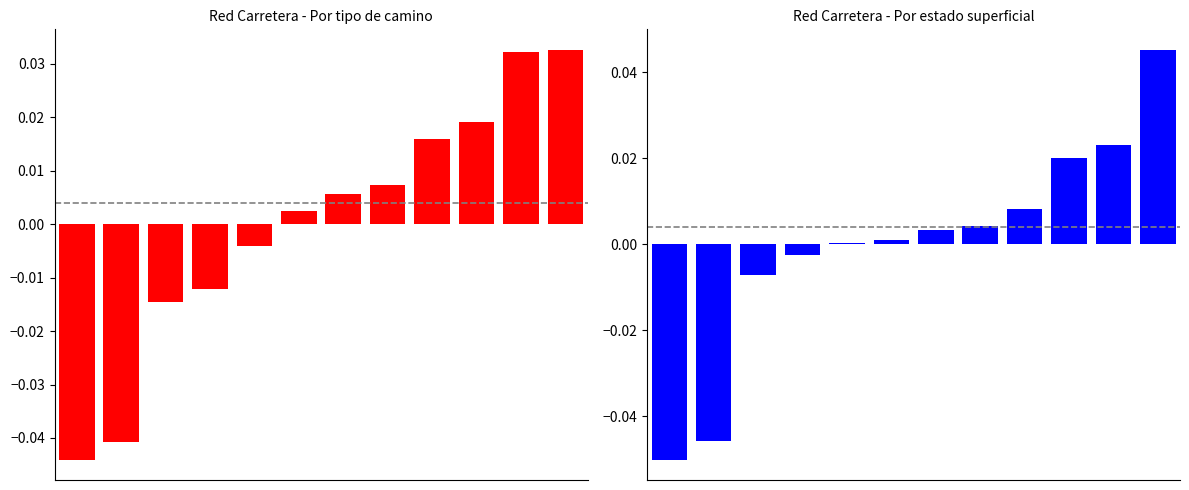

Which series has the largest total across all categories?

Por estado superficial